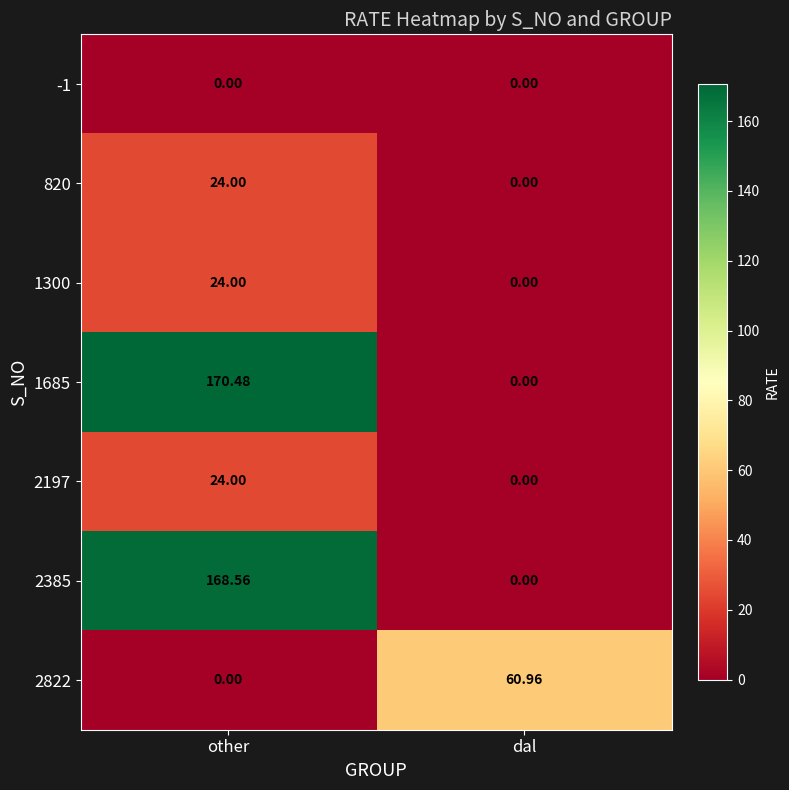

Which label corresponds to the largest value in the chart?

other